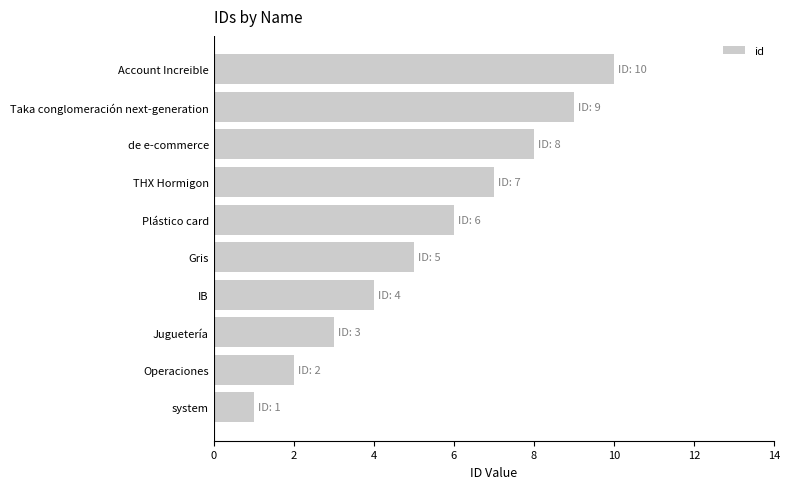

What value does the data have at Gris?

5